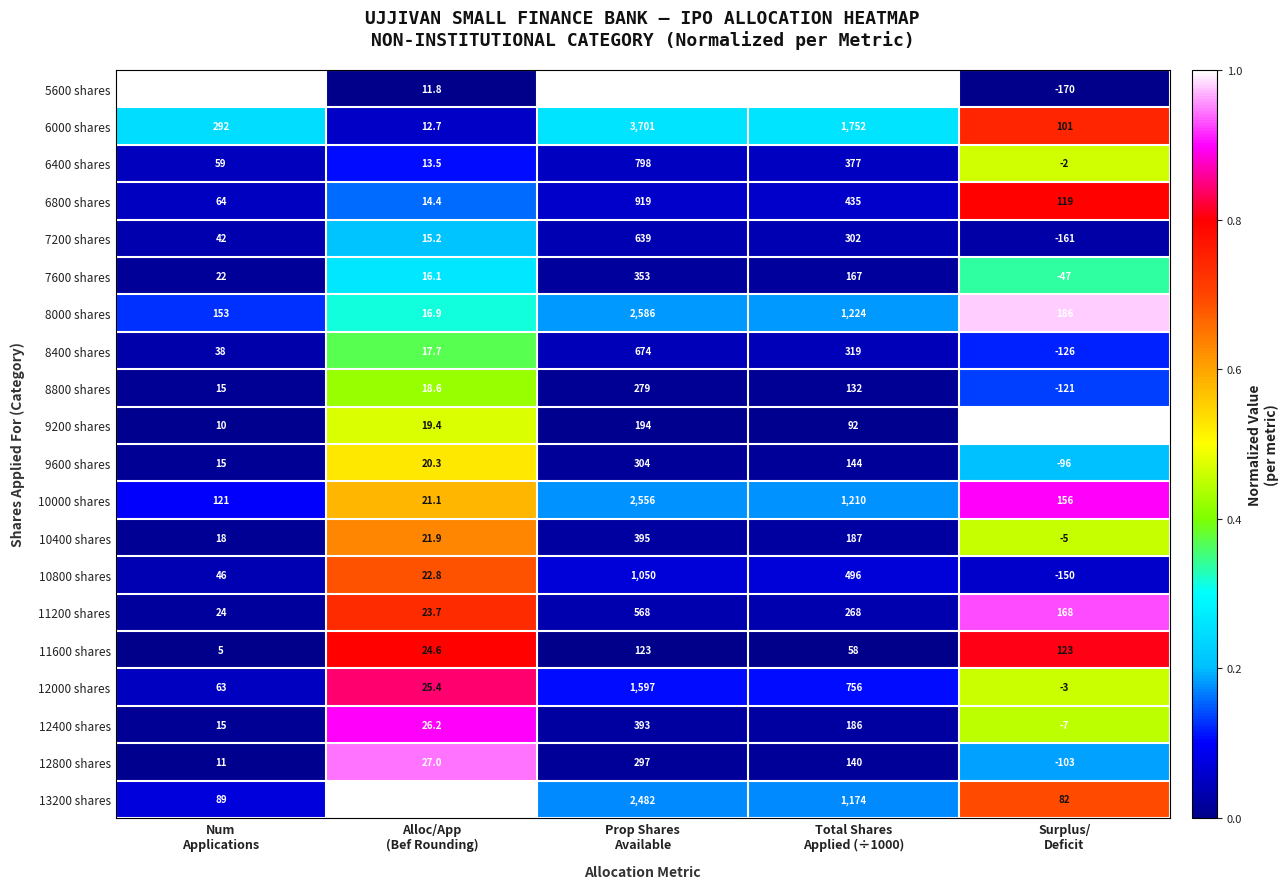

What is the smallest value displayed?

-170.0